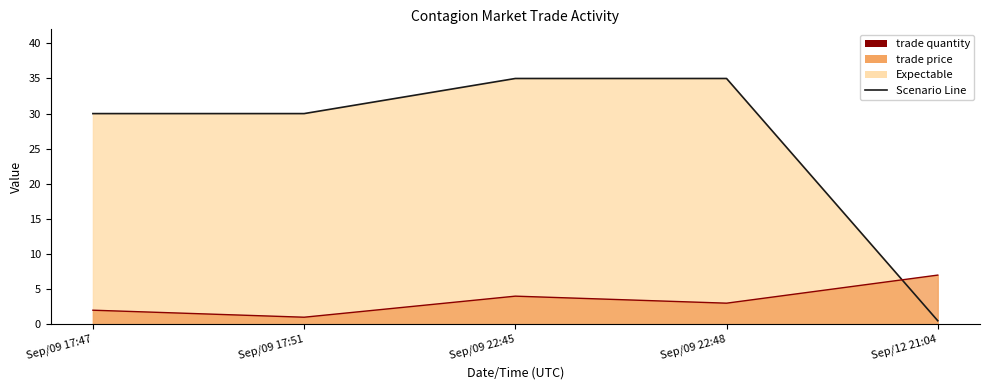

Rank the series by their average value, from lowest to highest.

trade quantity, trade price